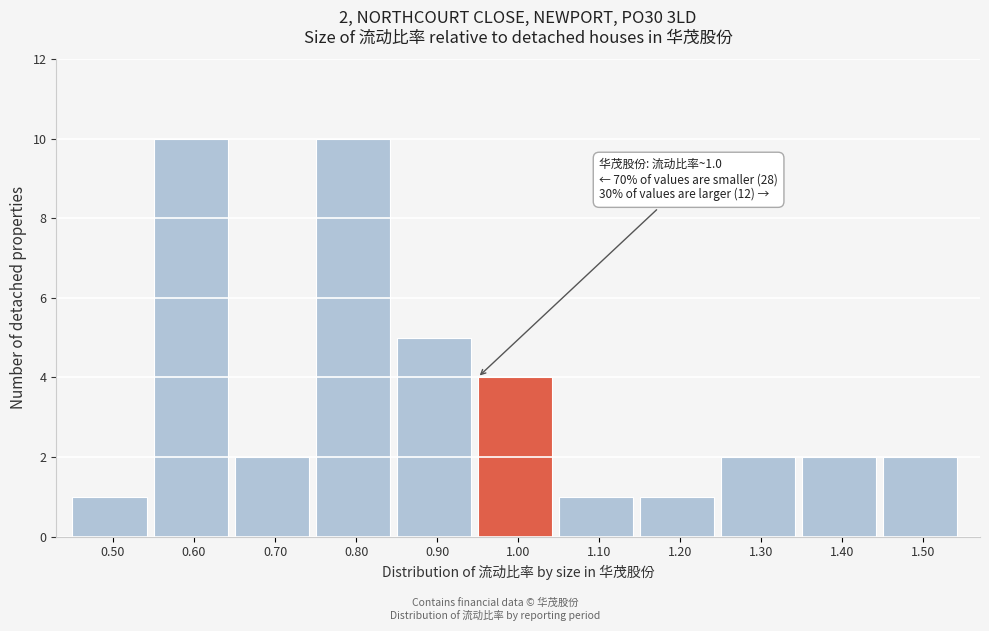

Reading left to right, what are all the values shown in this chart?

1	10	2	10	5	4	1	1	2	2	2